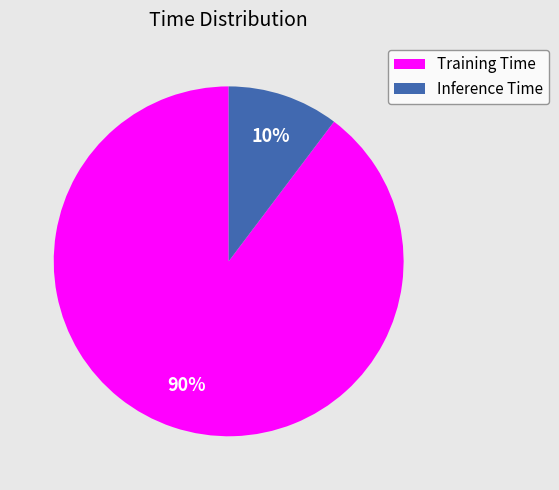

Between Training Time and Inference Time, which is larger?

Training Time